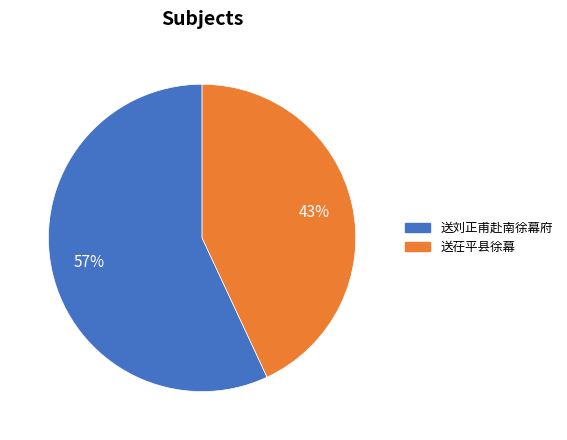

Rank the categories by value from highest to lowest.

送刘正甫赴南徐幕府, 送茌平县徐幕